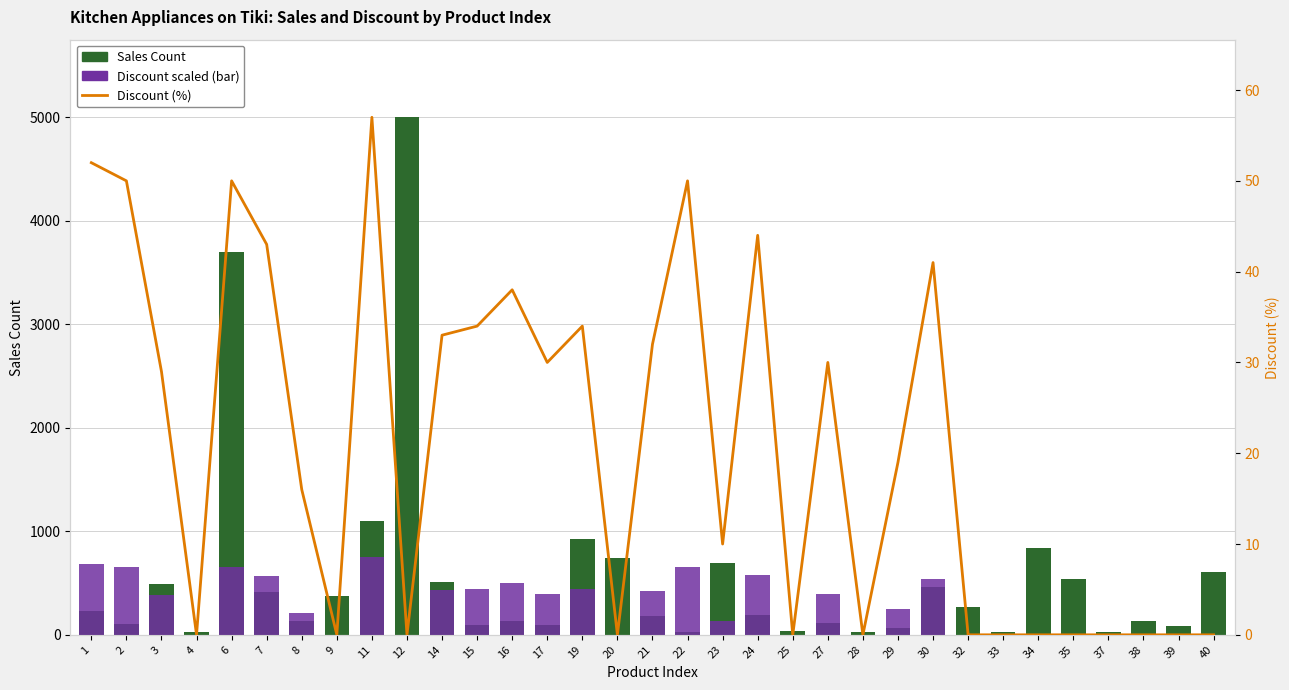

List the series in order of their overall mean, highest first.

Sales Count, Discount (scaled), Discount (%)